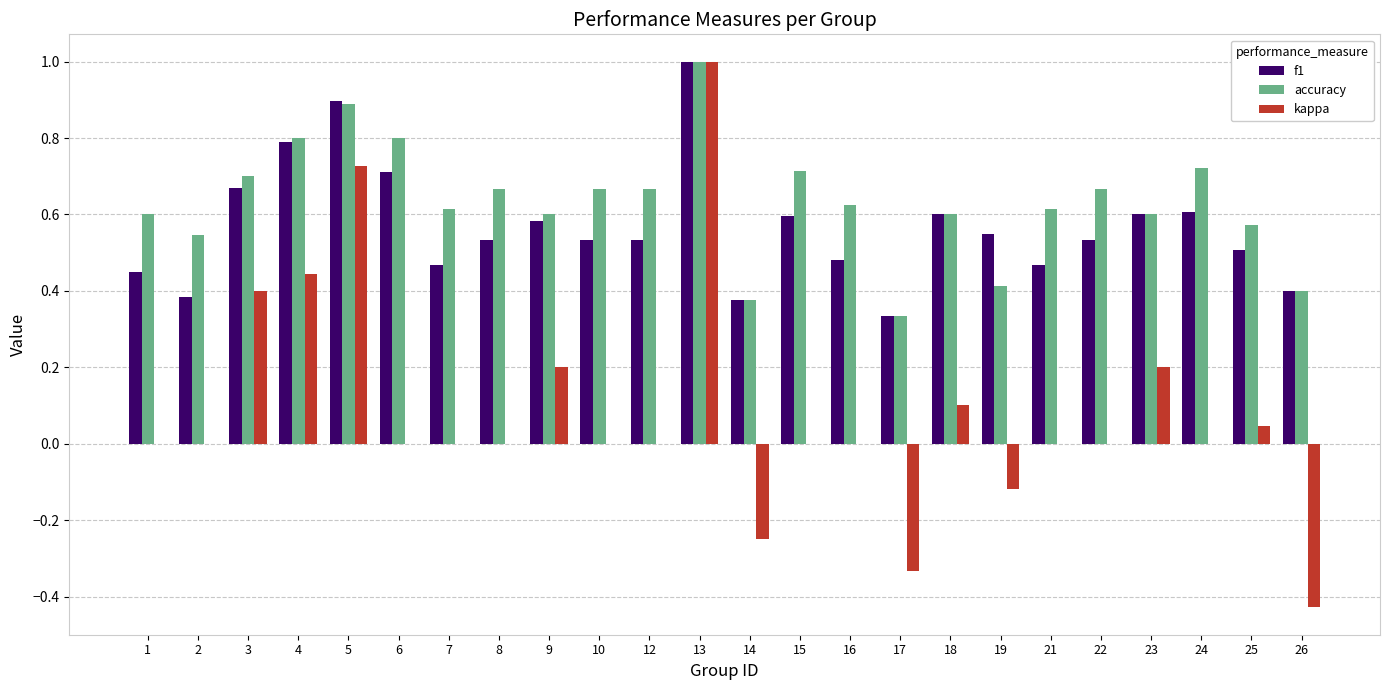

How many data points does each series have?

24